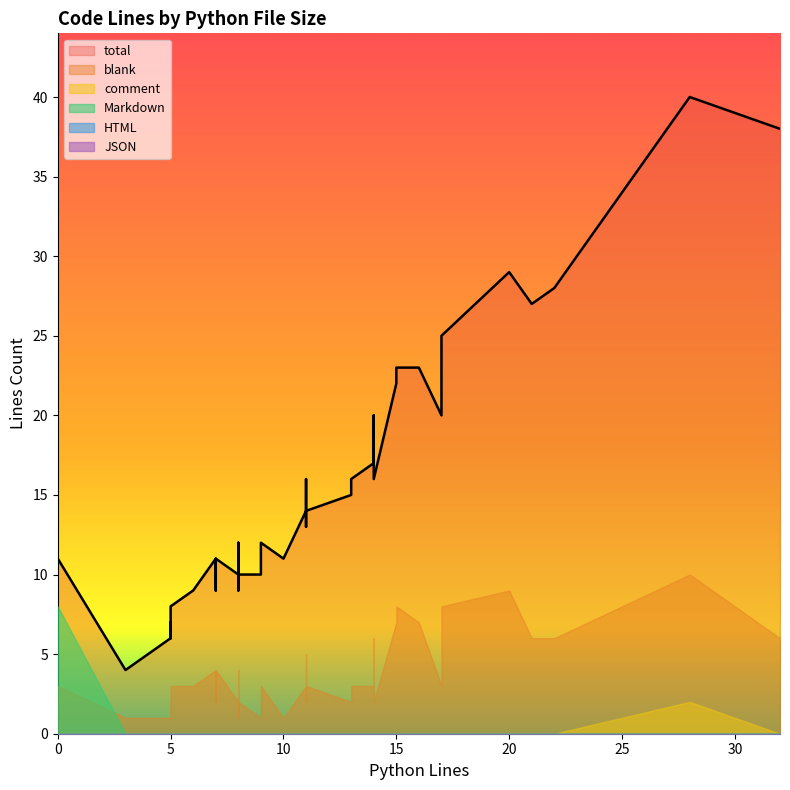

Is it true that total equals 39 at 15?

False